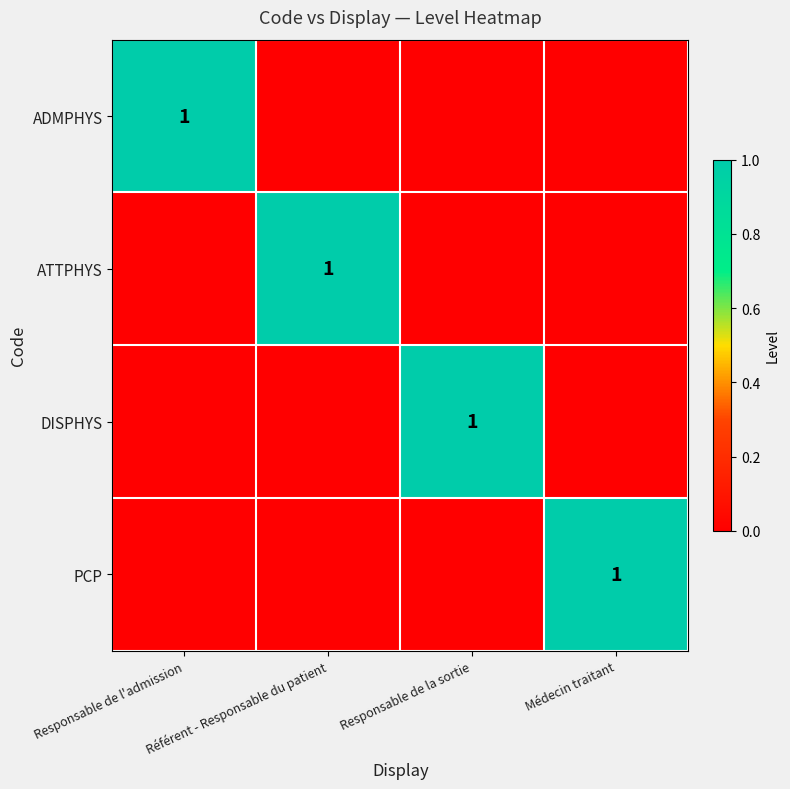

Is it true that ATTPHYS equals 1 at Référent - Responsable du patient?

True